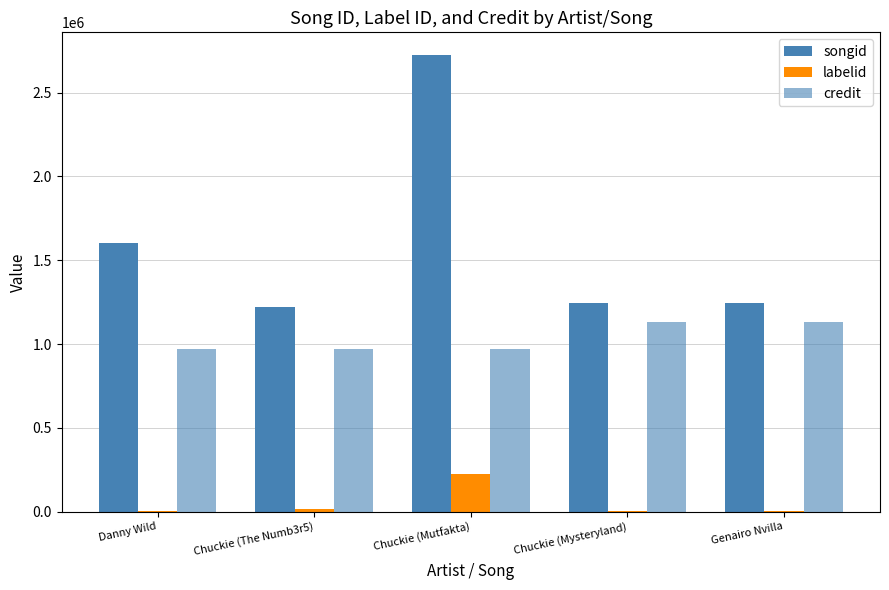

What is the average value of the labelid series?

49031